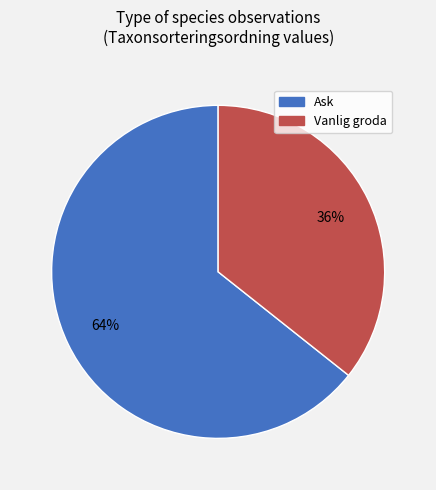

The Ask slice represents 64% of the pie. True or false?

True